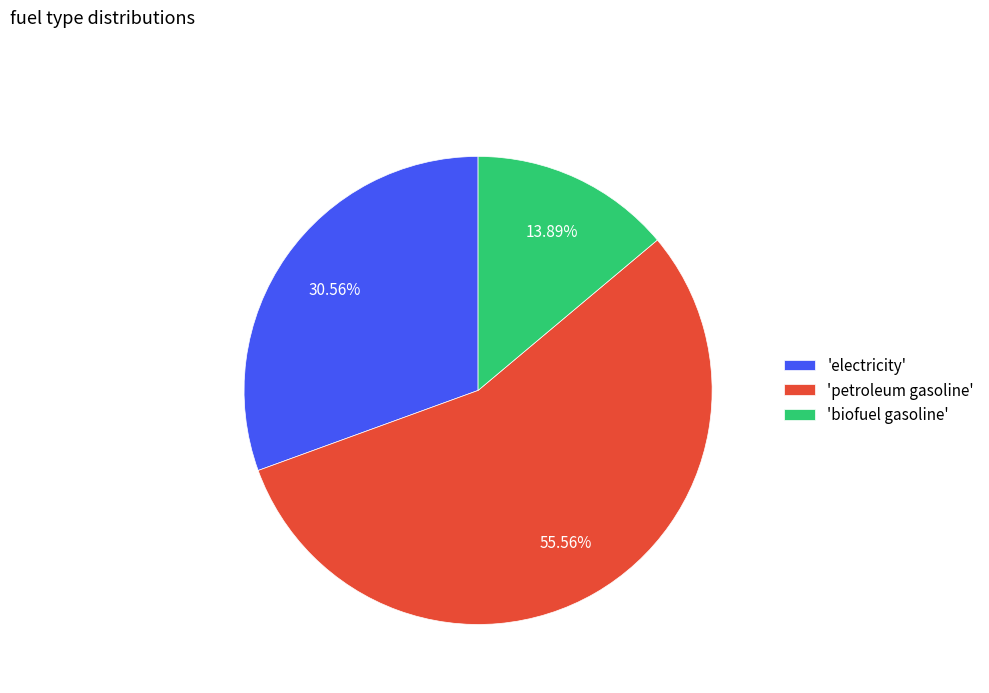

Combined, do 'petroleum gasoline' and 'biofuel gasoline' account for over 50%?

Yes